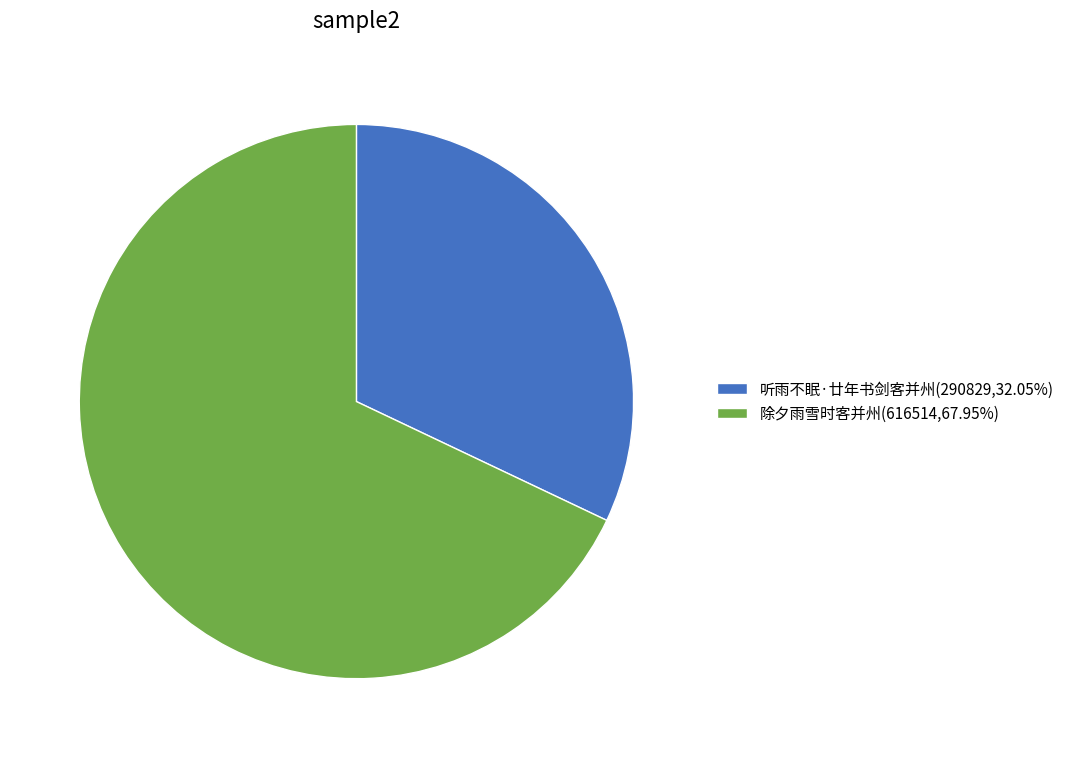

What is the majority slice?

除夕雨雪时客并州